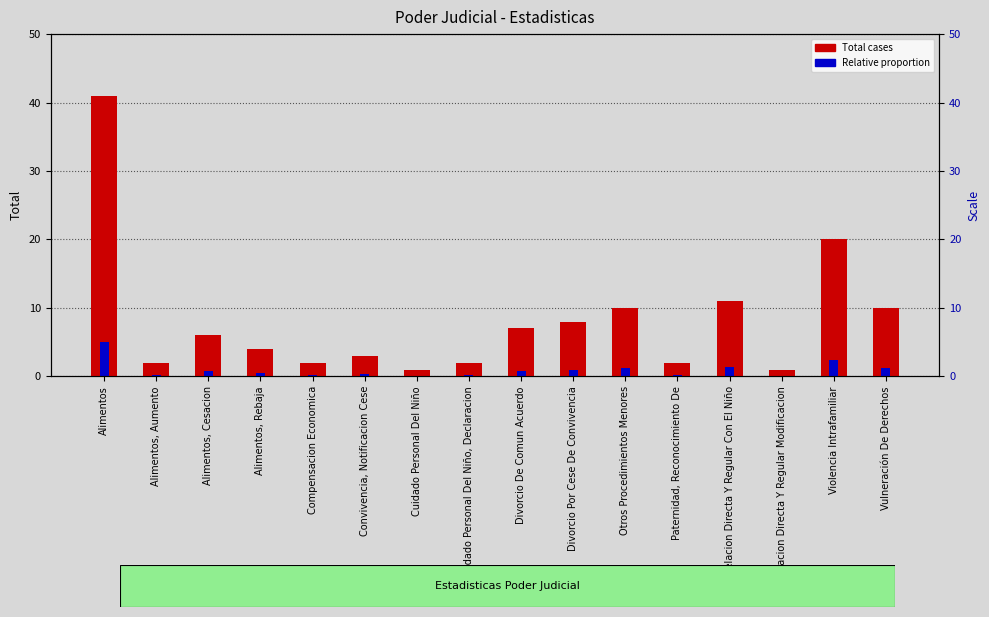

What is the greatest value displayed?

41.0